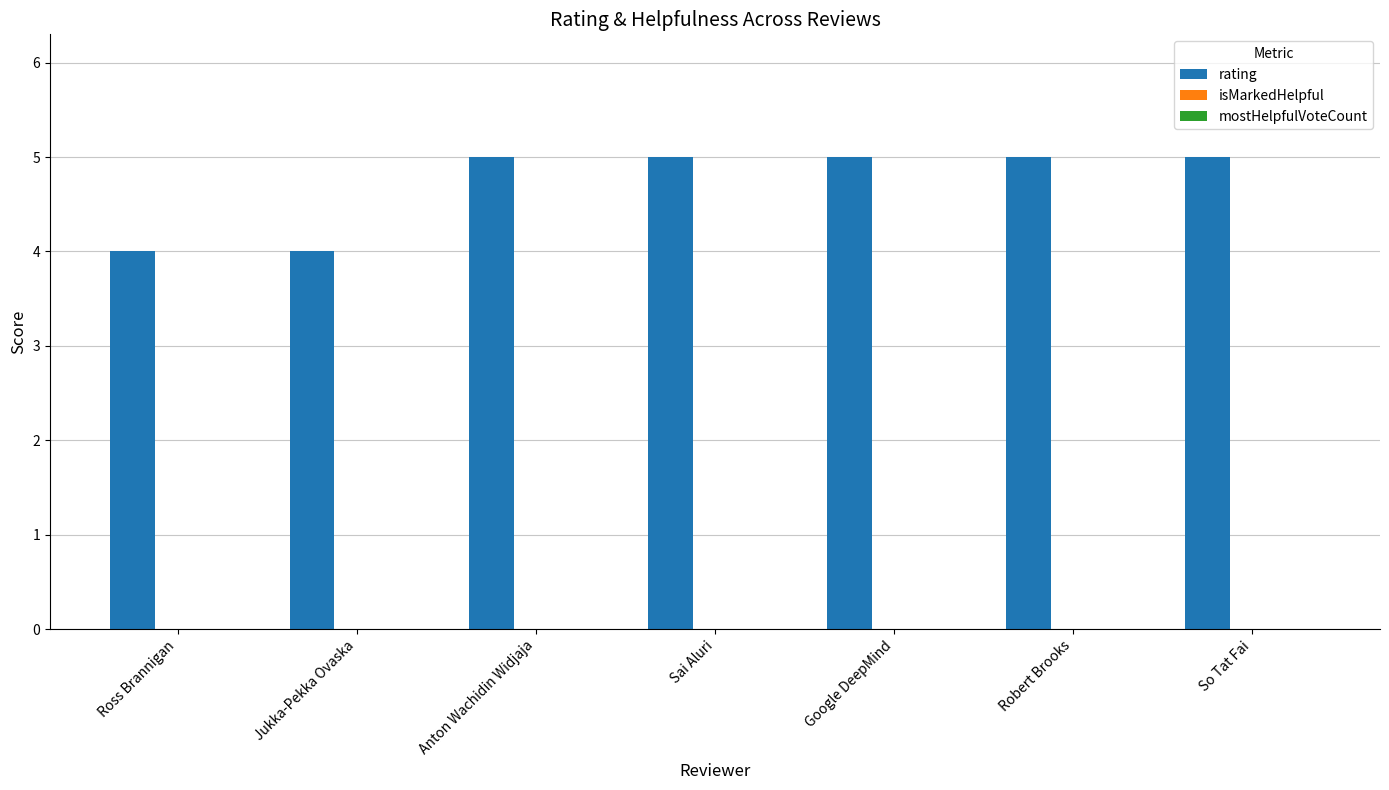

What is the label of the 5th bar from the left?

Google DeepMind